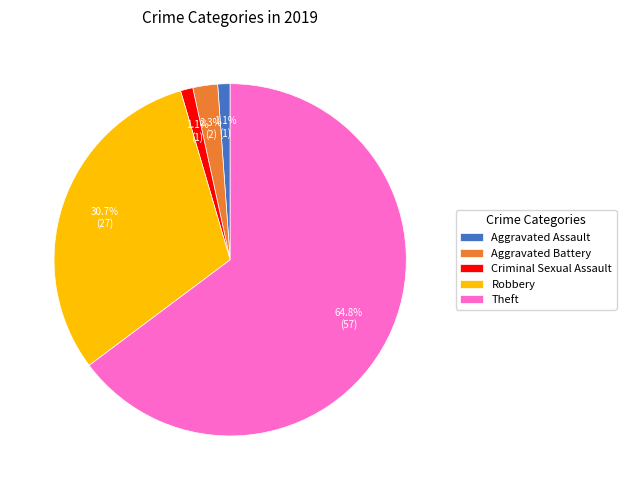

Do Theft and Criminal Sexual Assault together represent more than half of the pie?

Yes